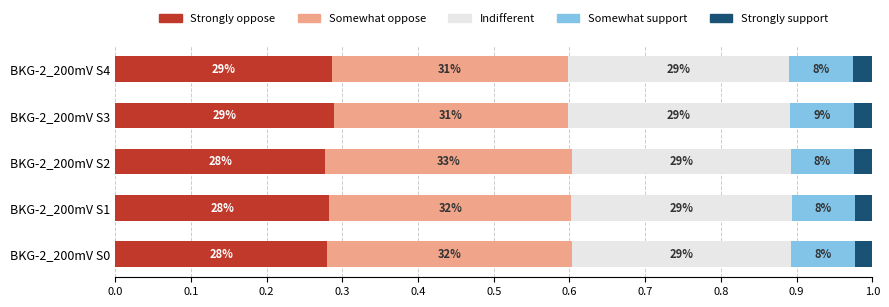

What is the value of the Strongly oppose bar at the 3rd from the left?

0.3